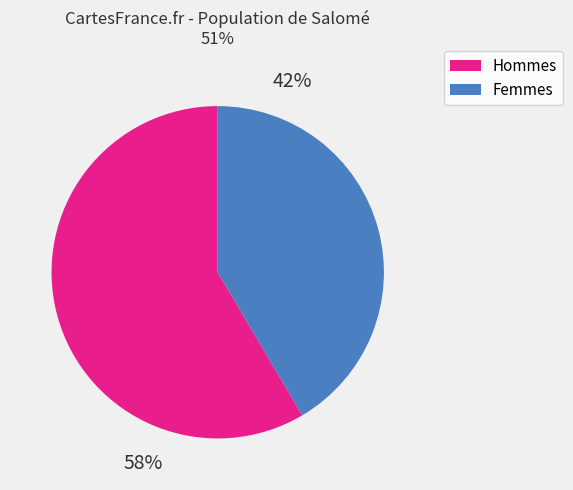

To the nearest percent, what is the average slice percentage?

50%